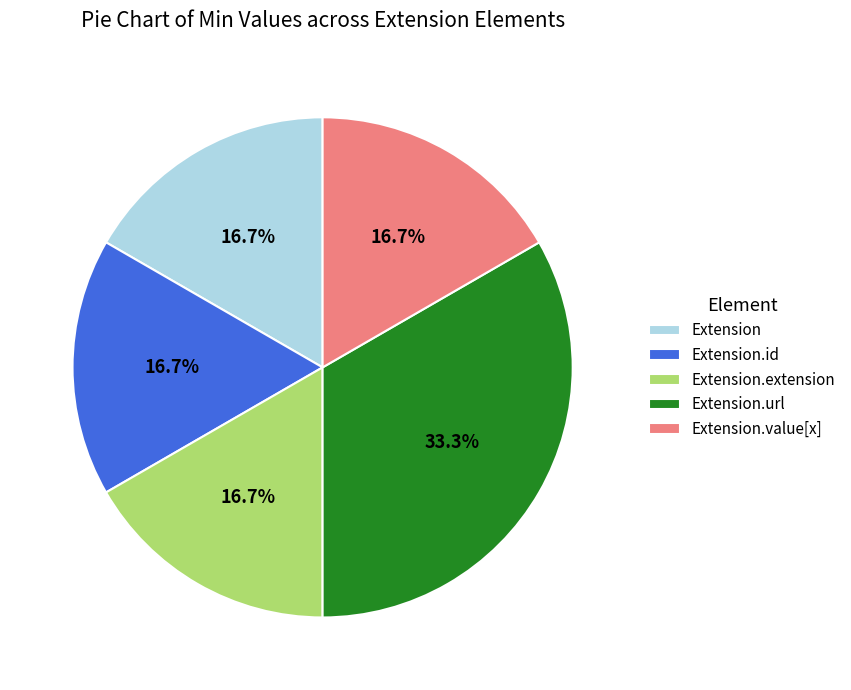

Combined, do Extension.id and Extension account for over 50%?

No